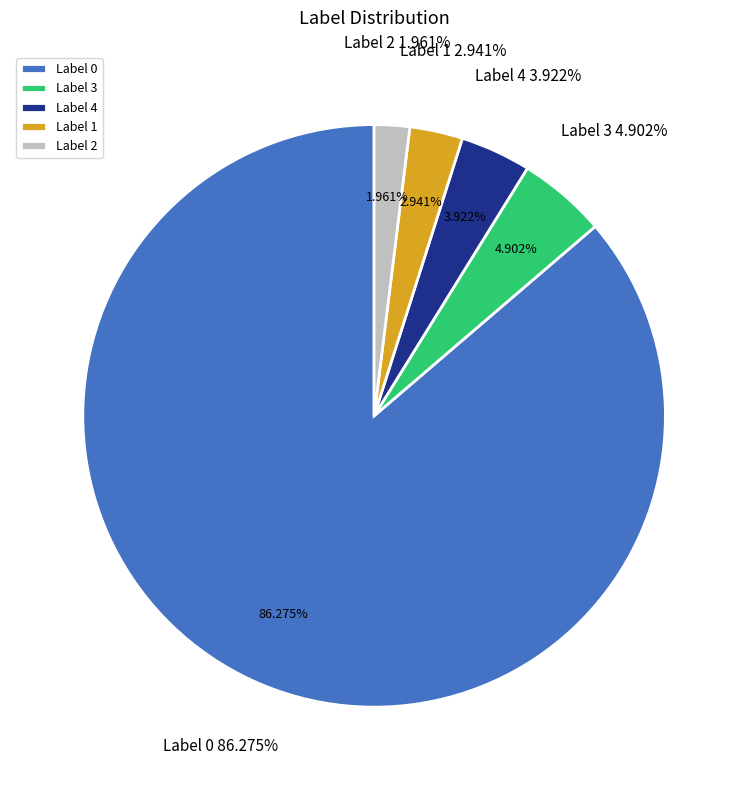

The Label 1 slice represents 1% of the pie. True or false?

False